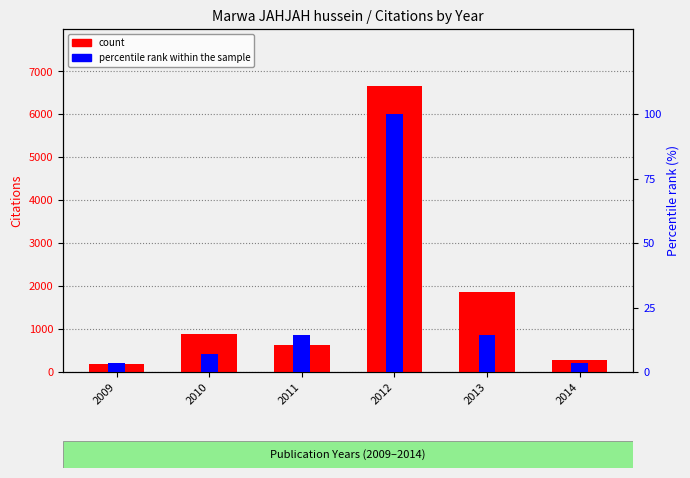

Is the value of percentile rank within the sample at 2013 greater than the value of count at 2012?

No